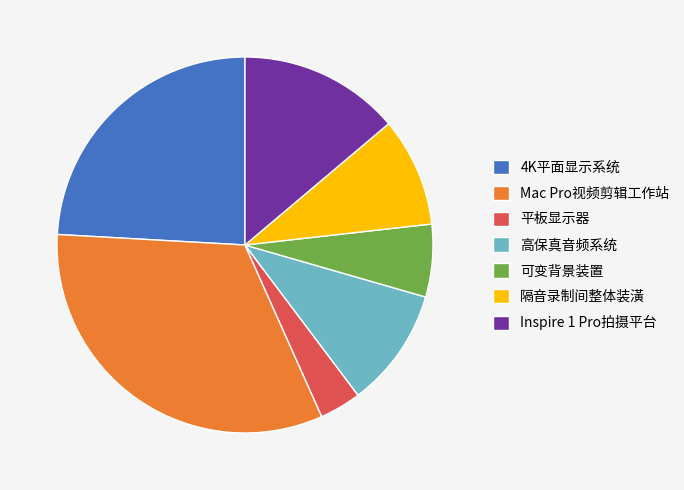

True or false: 可变背景装置 accounts for 15% of the total.

False